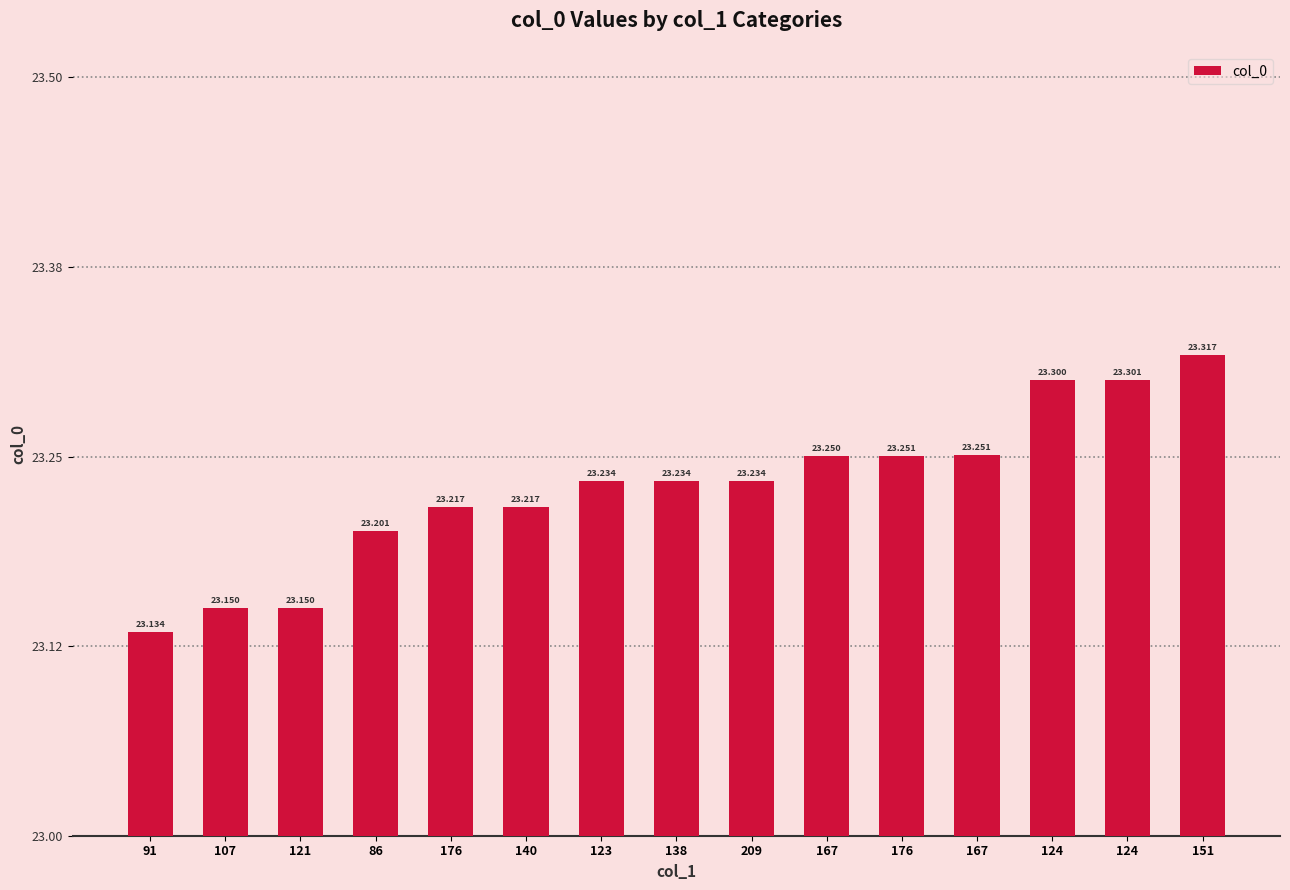

How many data points does each series have?

15